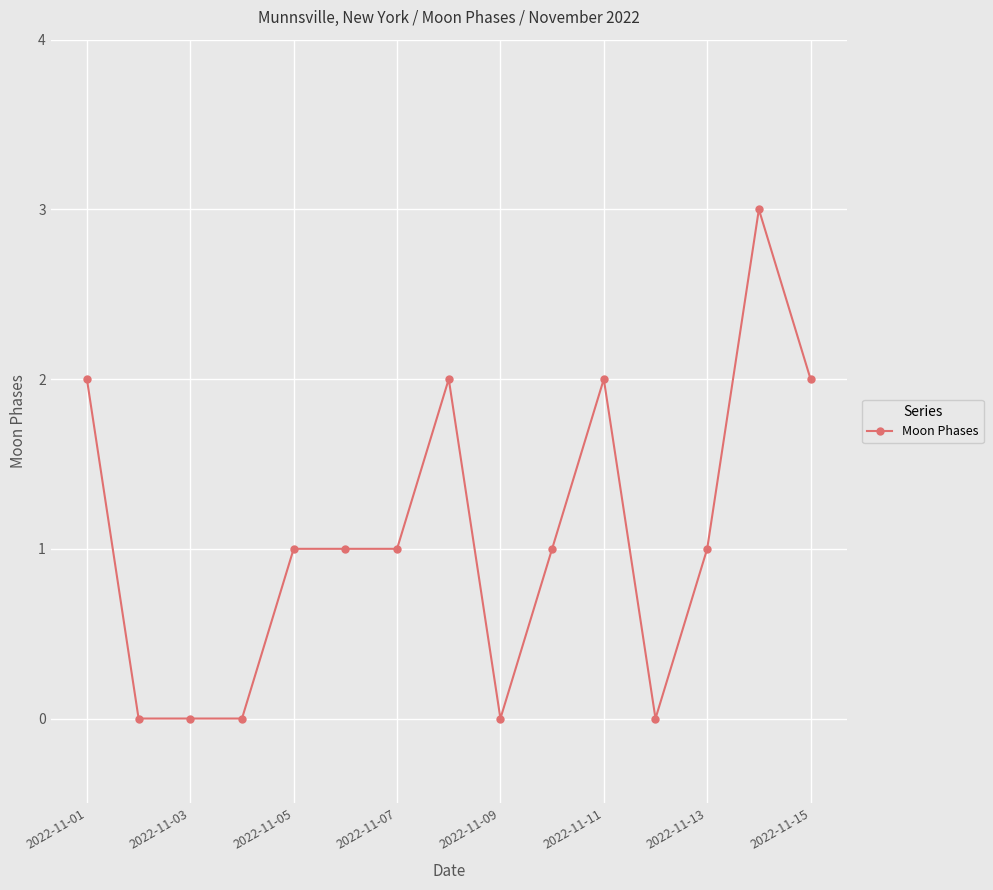

What is the value of the 8th point from the left?

2